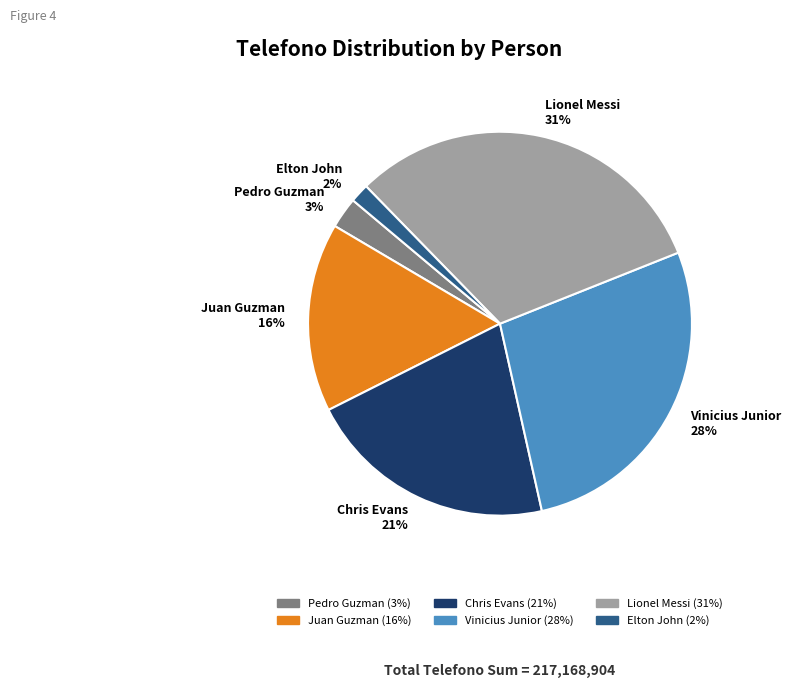

To the nearest percent, what percentage of the pie is Juan Guzman?

16%